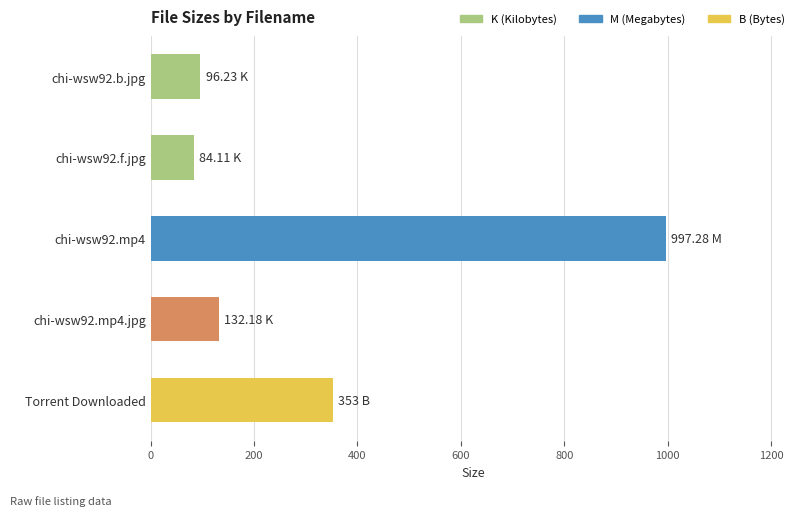

Count the number of data series in this chart.

1